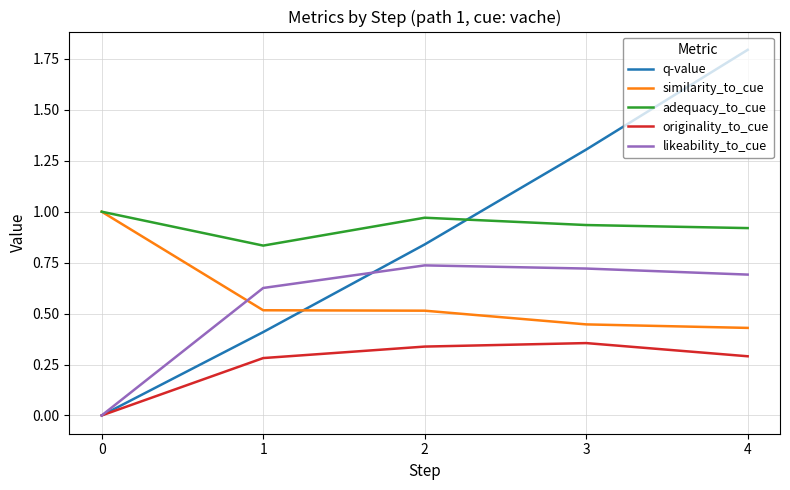

How many categories are shown in the chart?

25